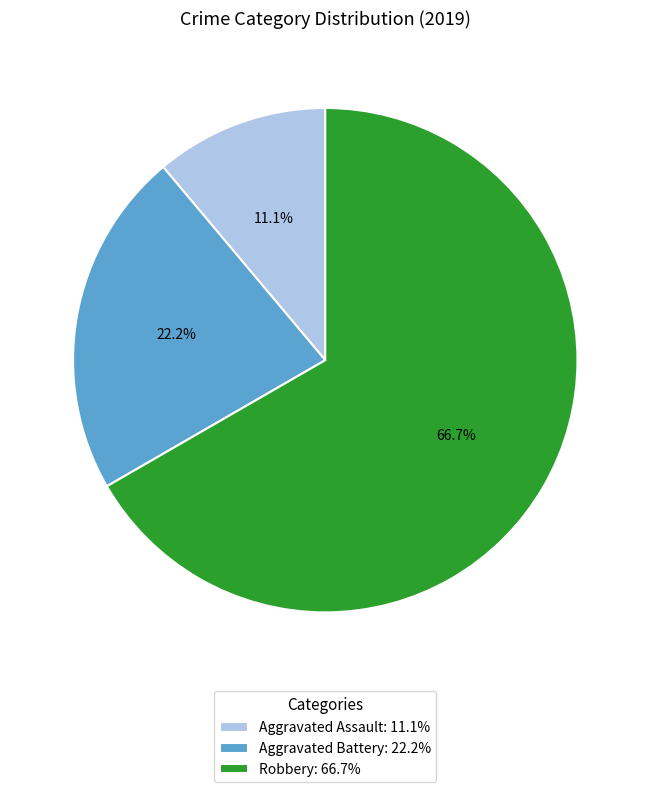

To the nearest percent, what portion does Aggravated Battery represent?

22%